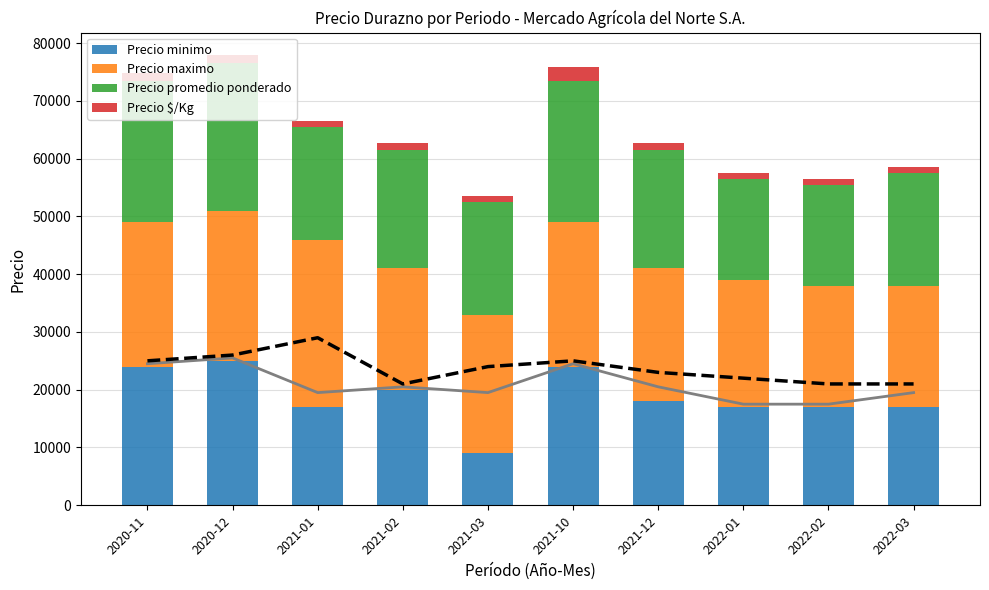

What is the value of the Precio minimo bar at the 2nd from the left?

25000